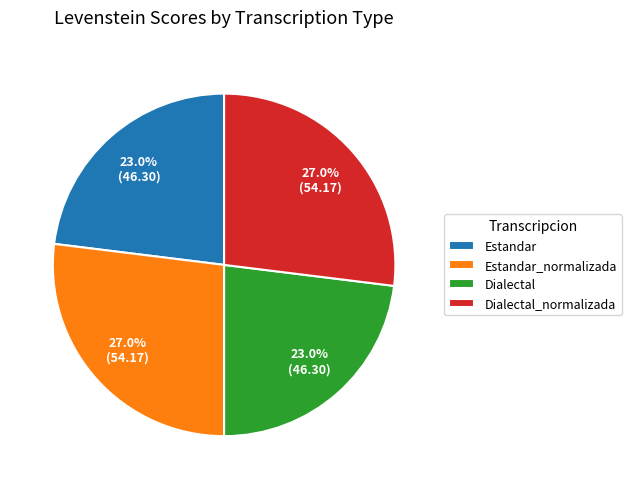

Count the number of slices in the pie.

4